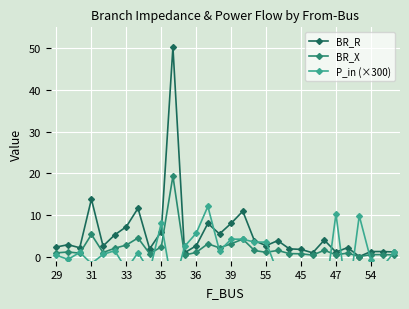

What is the average value of the P_in (×300) series?

0.1